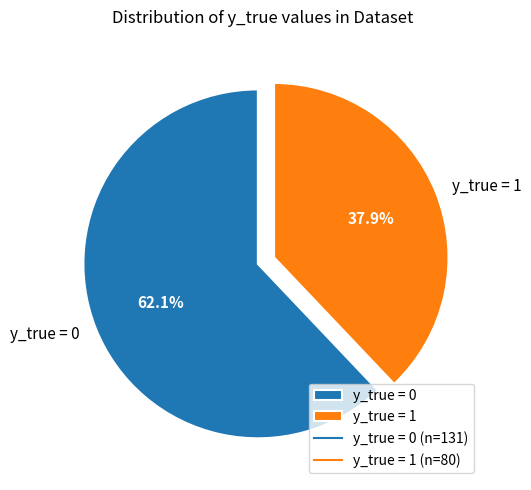

Is the sum of y_true = 0 and y_true = 1 greater than half?

Yes